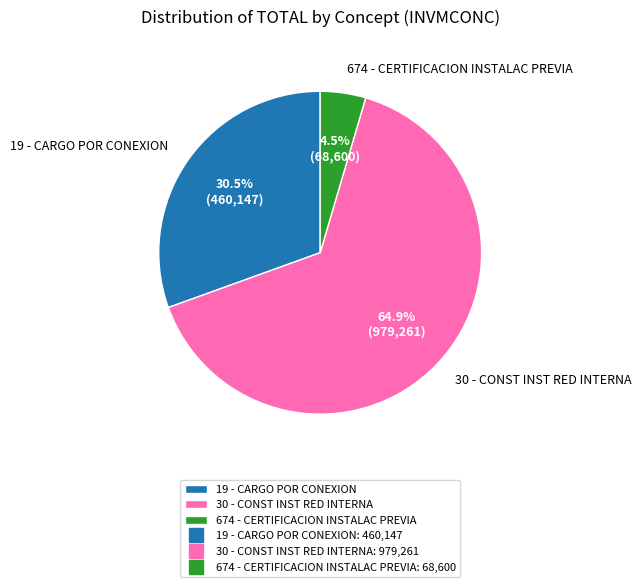

Which slice is the smallest?

674 - CERTIFICACION INSTALAC PREVIA